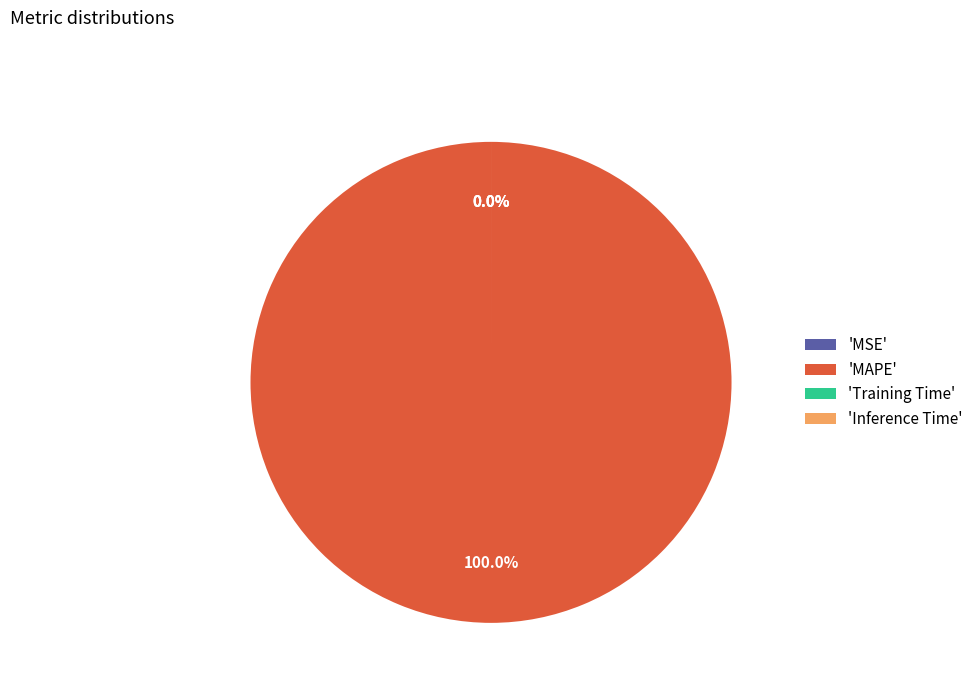

True or false: Inference Time accounts for 1% of the total.

False